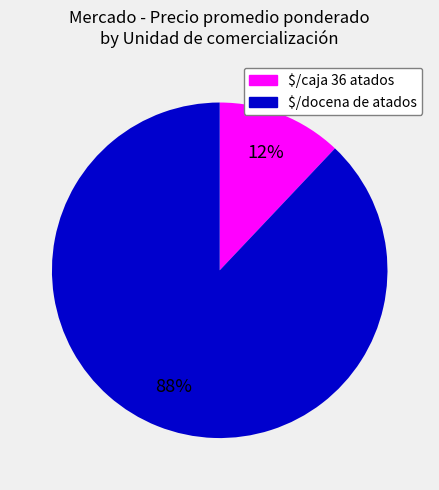

Is there any slice that represents more than half of the pie?

Yes